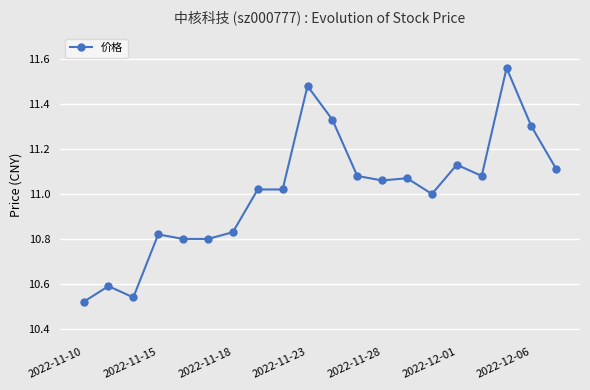

True or false: the data has more than 0 interior local peaks.

True